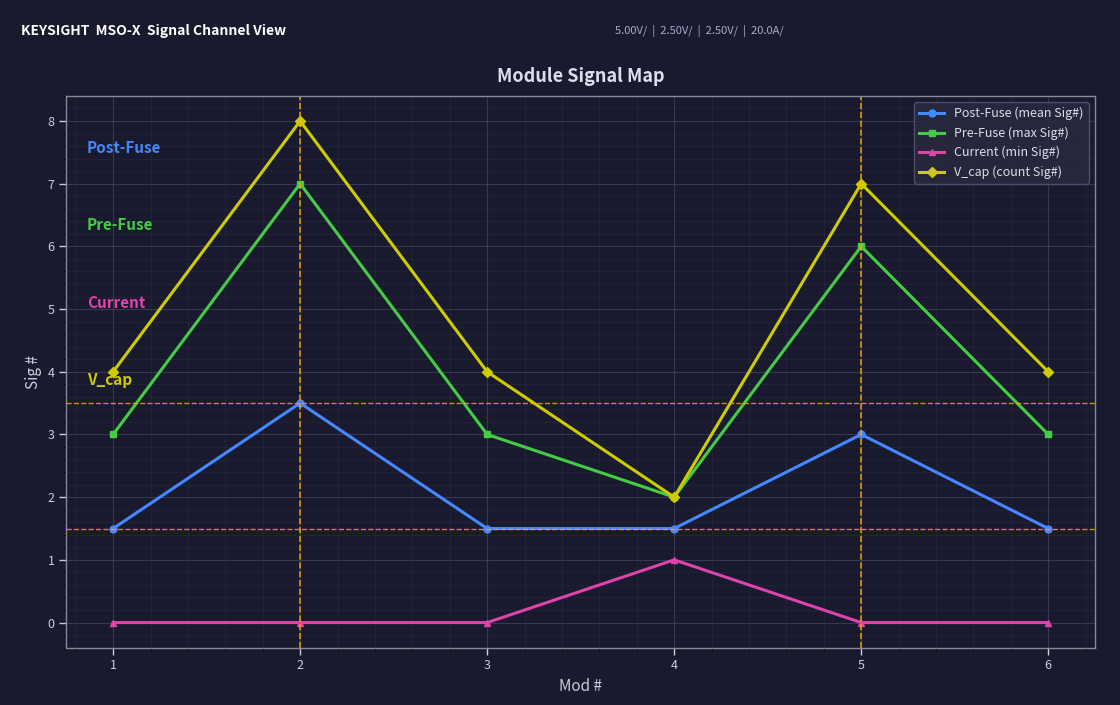

List the series in order of their peak value, highest first.

V_cap (count Sig#), Pre-Fuse (max Sig#), Post-Fuse (mean Sig#), Current (min Sig#)